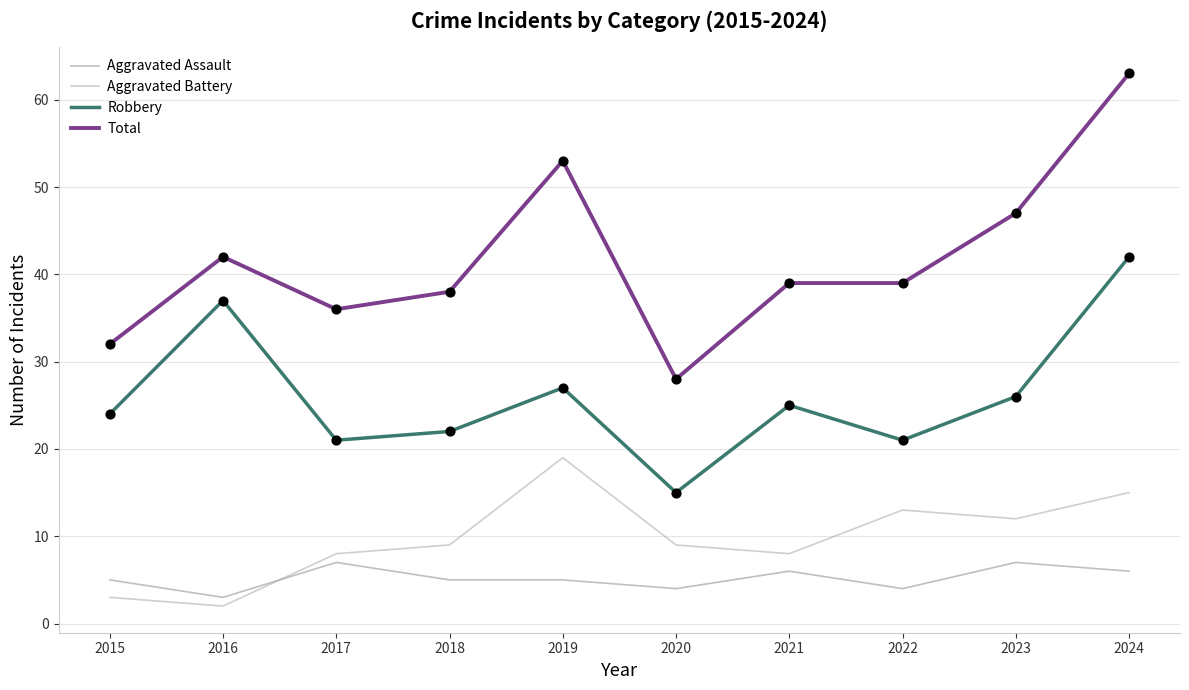

Which series has the largest total across all categories?

Total